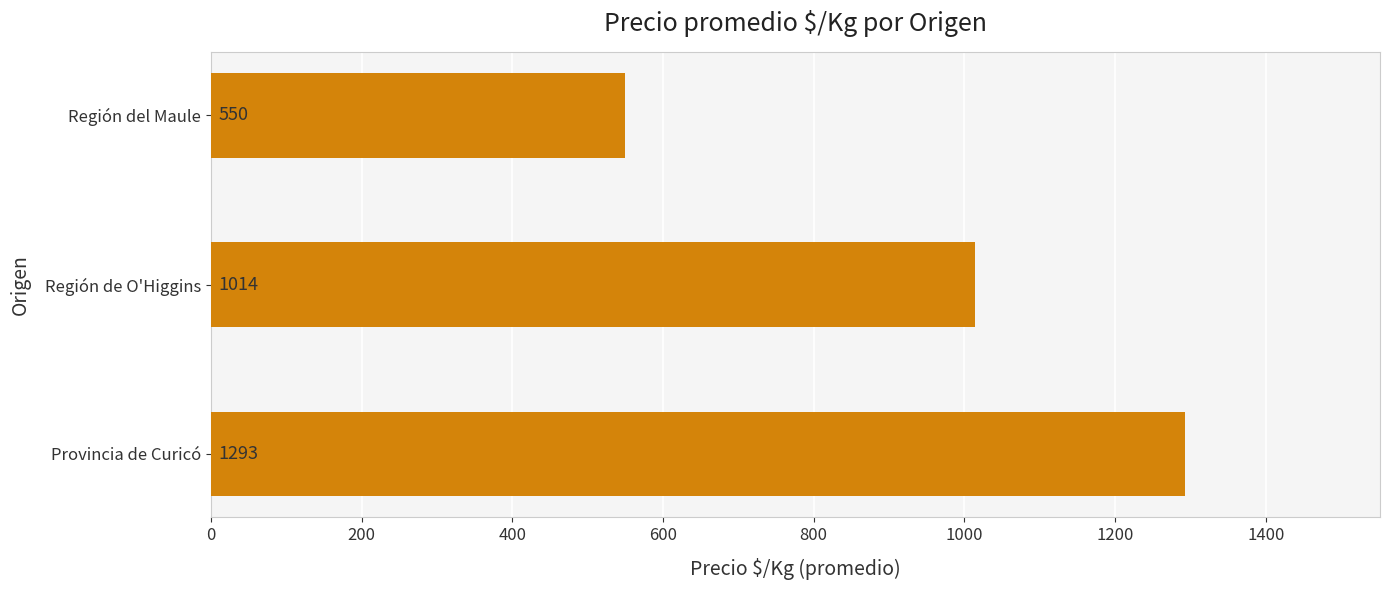

Reading bottom to top, transcribe all the data shown in this chart.

1293	1014	550